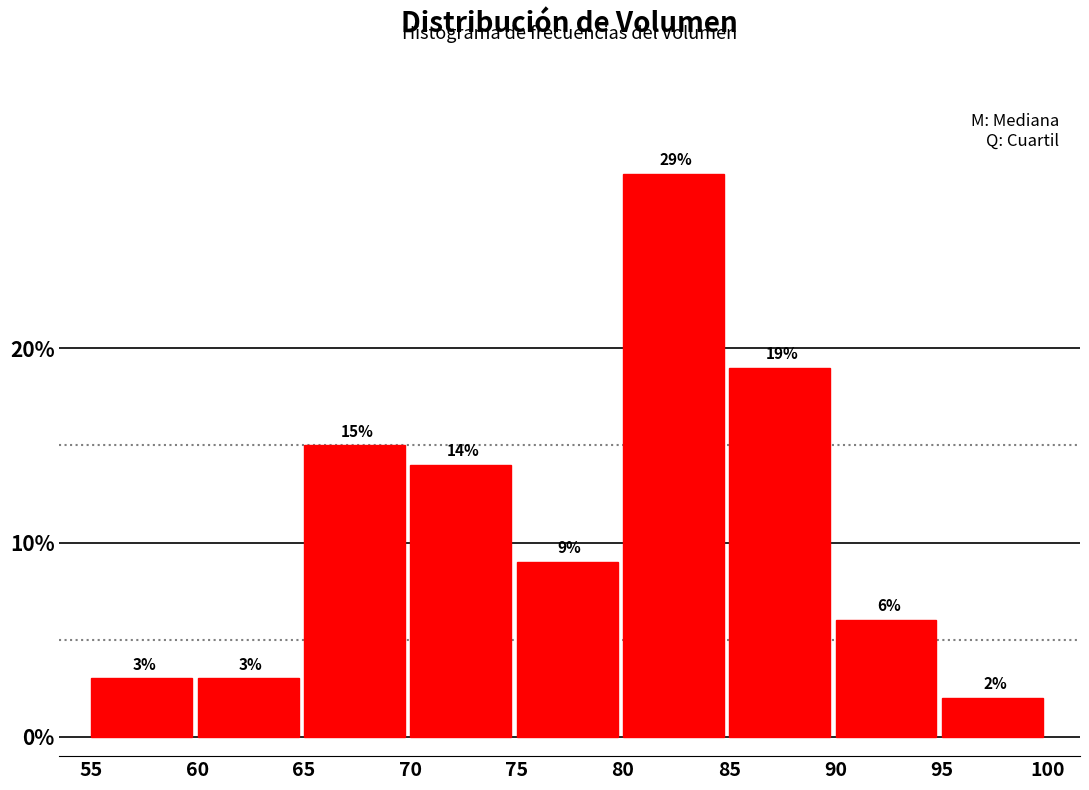

Over which range of the x-axis is the bar tallest?

80 to 85